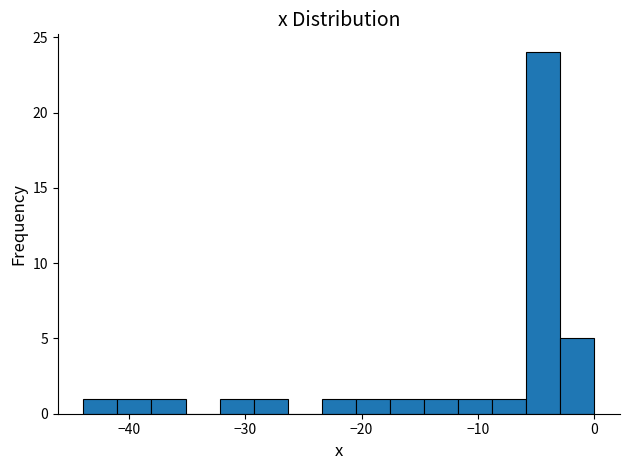

Read against the x-axis, roughly where is the centre of the tallest bar?

-4